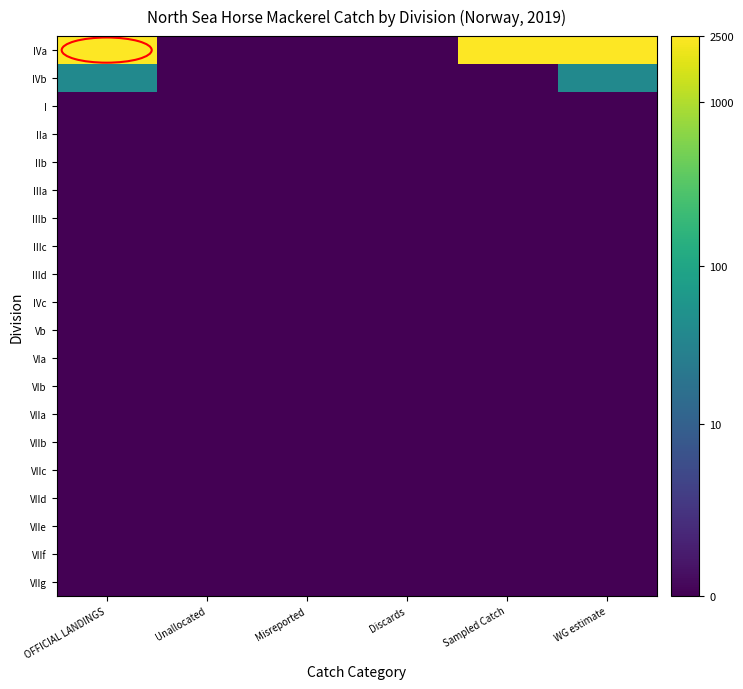

Reading left to right, what are all the values shown in this chart?

IVa: OFFICIAL LANDINGS=7.8	Unallocated=0.0	Misreported=0.0	Discards=0.0	Sampled Catch=7.8	WG estimate=7.8
IVb: OFFICIAL LANDINGS=3.7	Unallocated=0.0	Misreported=0.0	Discards=0.0	Sampled Catch=0.0	WG estimate=3.7
I: OFFICIAL LANDINGS=0.0	Unallocated=0.0	Misreported=0.0	Discards=0.0	Sampled Catch=0.0	WG estimate=0.0
IIa: OFFICIAL LANDINGS=0.0	Unallocated=0.0	Misreported=0.0	Discards=0.0	Sampled Catch=0.0	WG estimate=0.0
IIb: OFFICIAL LANDINGS=0.0	Unallocated=0.0	Misreported=0.0	Discards=0.0	Sampled Catch=0.0	WG estimate=0.0
IIIa: OFFICIAL LANDINGS=0.0	Unallocated=0.0	Misreported=0.0	Discards=0.0	Sampled Catch=0.0	WG estimate=0.0
IIIb: OFFICIAL LANDINGS=0.0	Unallocated=0.0	Misreported=0.0	Discards=0.0	Sampled Catch=0.0	WG estimate=0.0
IIIc: OFFICIAL LANDINGS=0.0	Unallocated=0.0	Misreported=0.0	Discards=0.0	Sampled Catch=0.0	WG estimate=0.0
IIId: OFFICIAL LANDINGS=0.0	Unallocated=0.0	Misreported=0.0	Discards=0.0	Sampled Catch=0.0	WG estimate=0.0
IVc: OFFICIAL LANDINGS=0.0	Unallocated=0.0	Misreported=0.0	Discards=0.0	Sampled Catch=0.0	WG estimate=0.0
Vb: OFFICIAL LANDINGS=0.0	Unallocated=0.0	Misreported=0.0	Discards=0.0	Sampled Catch=0.0	WG estimate=0.0
VIa: OFFICIAL LANDINGS=0.0	Unallocated=0.0	Misreported=0.0	Discards=0.0	Sampled Catch=0.0	WG estimate=0.0
VIb: OFFICIAL LANDINGS=0.0	Unallocated=0.0	Misreported=0.0	Discards=0.0	Sampled Catch=0.0	WG estimate=0.0
VIIa: OFFICIAL LANDINGS=0.0	Unallocated=0.0	Misreported=0.0	Discards=0.0	Sampled Catch=0.0	WG estimate=0.0
VIIb: OFFICIAL LANDINGS=0.0	Unallocated=0.0	Misreported=0.0	Discards=0.0	Sampled Catch=0.0	WG estimate=0.0
VIIc: OFFICIAL LANDINGS=0.0	Unallocated=0.0	Misreported=0.0	Discards=0.0	Sampled Catch=0.0	WG estimate=0.0
VIId: OFFICIAL LANDINGS=0.0	Unallocated=0.0	Misreported=0.0	Discards=0.0	Sampled Catch=0.0	WG estimate=0.0
VIIe: OFFICIAL LANDINGS=0.0	Unallocated=0.0	Misreported=0.0	Discards=0.0	Sampled Catch=0.0	WG estimate=0.0
VIIf: OFFICIAL LANDINGS=0.0	Unallocated=0.0	Misreported=0.0	Discards=0.0	Sampled Catch=0.0	WG estimate=0.0
VIIg: OFFICIAL LANDINGS=0.0	Unallocated=0.0	Misreported=0.0	Discards=0.0	Sampled Catch=0.0	WG estimate=0.0